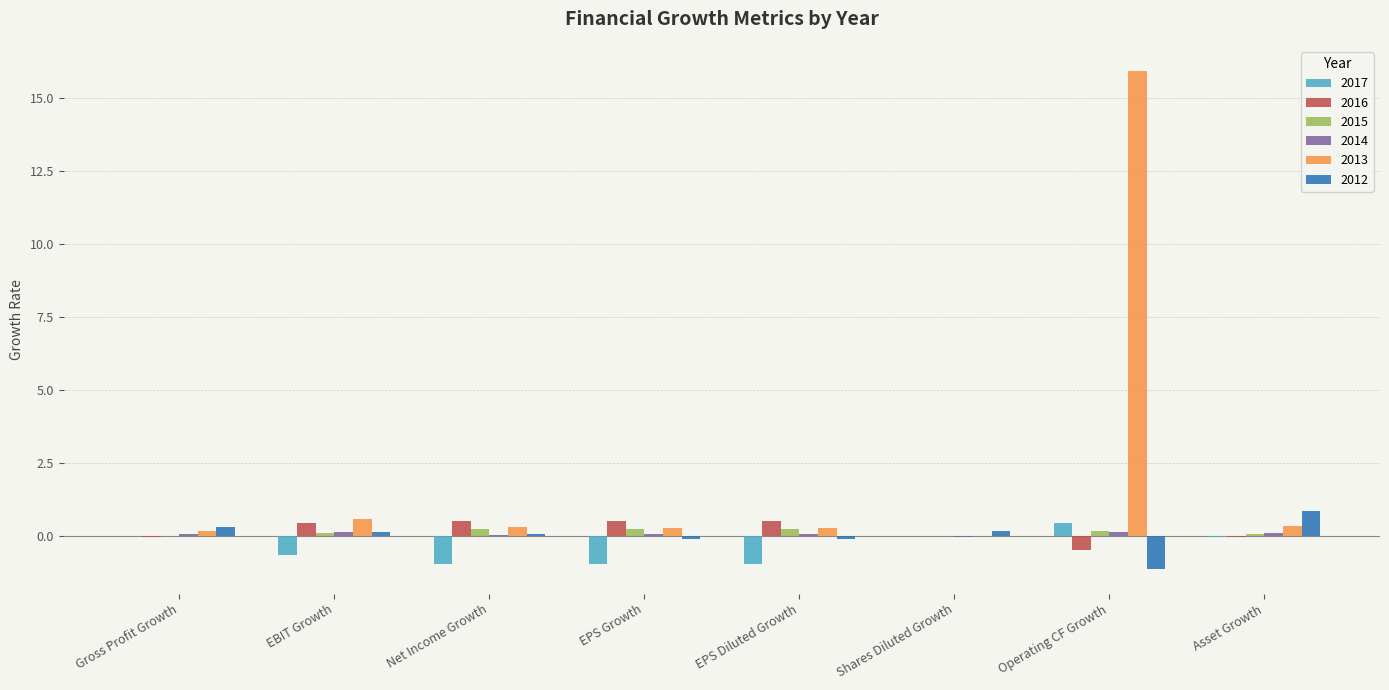

What is the approximate value of 2012 at Shares Diluted Growth?

0.2